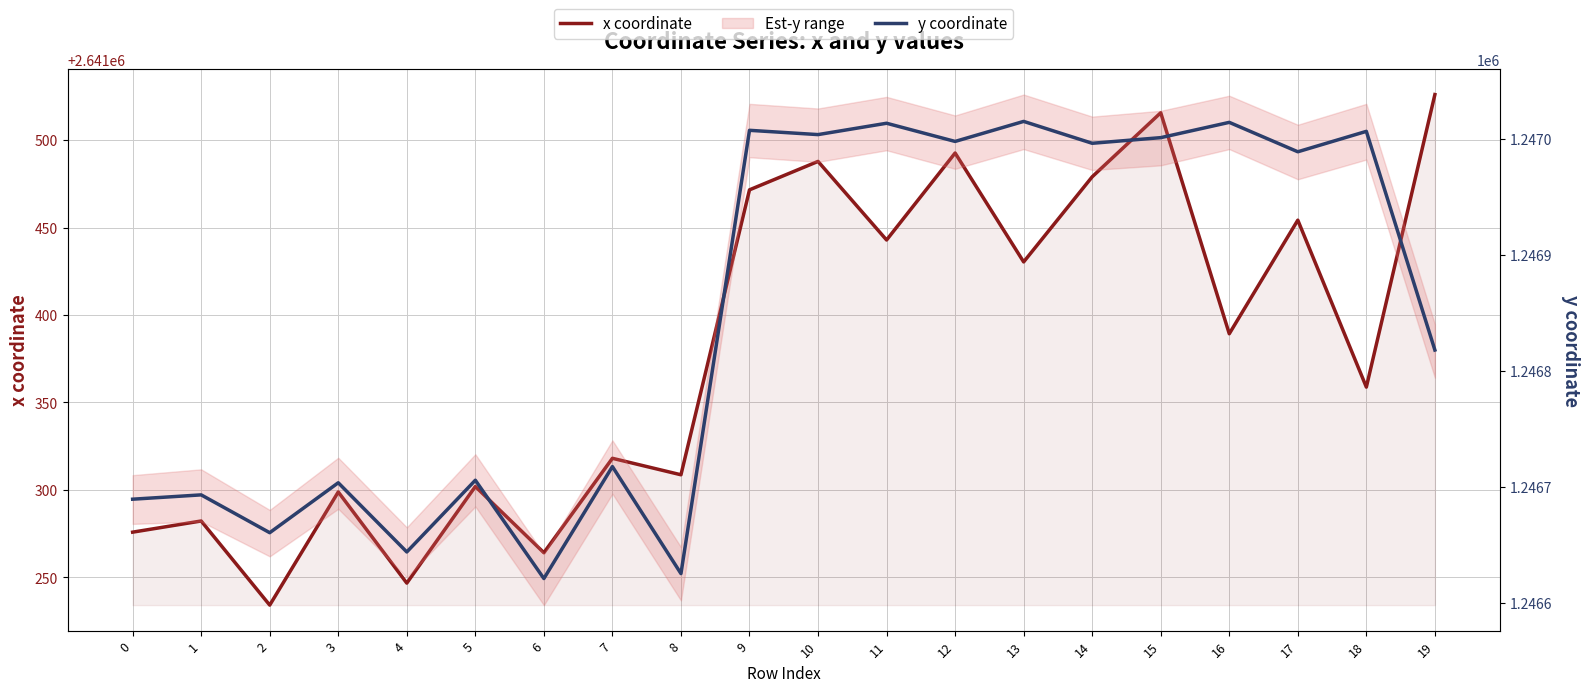

The x coordinate series shows 2641515.6 at 15. True or false?

True